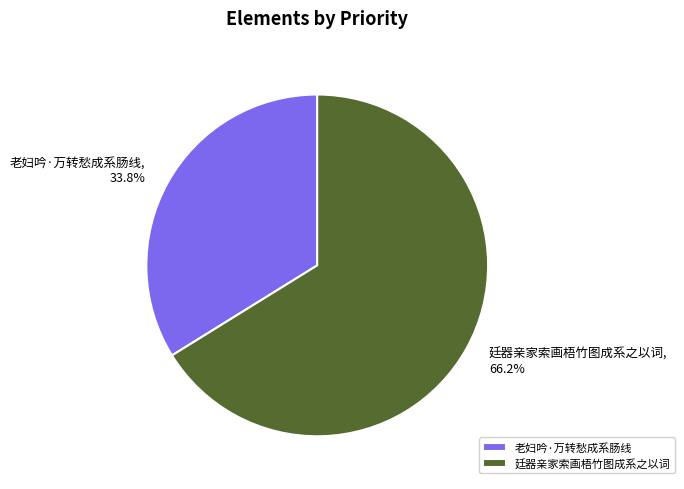

Is it true that 老妇吟·万转愁成系肠线 is 34% of the pie?

True